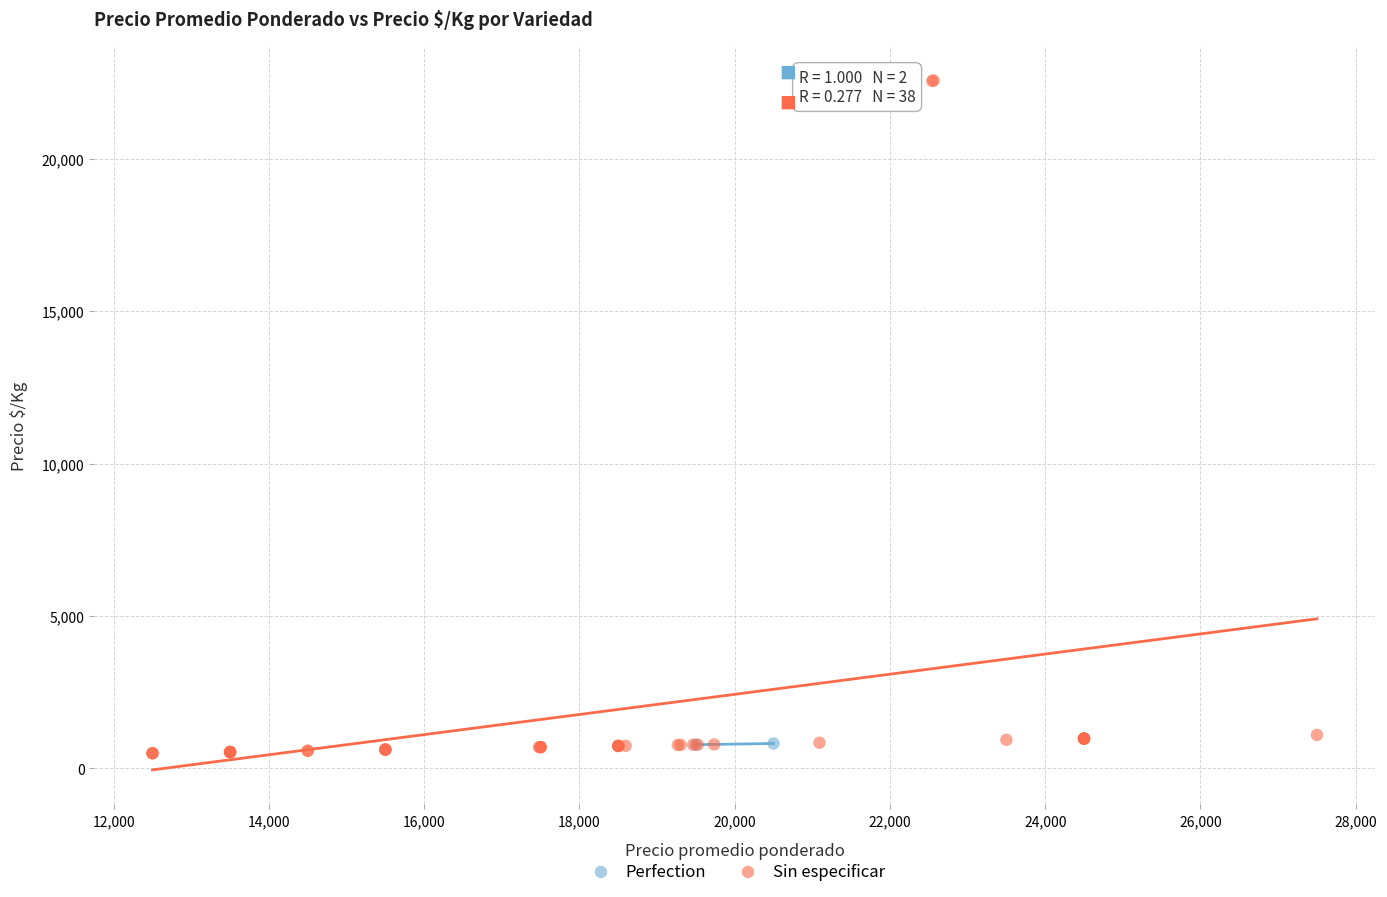

What are all the series names shown in the legend?

Perfection, Sin especificar